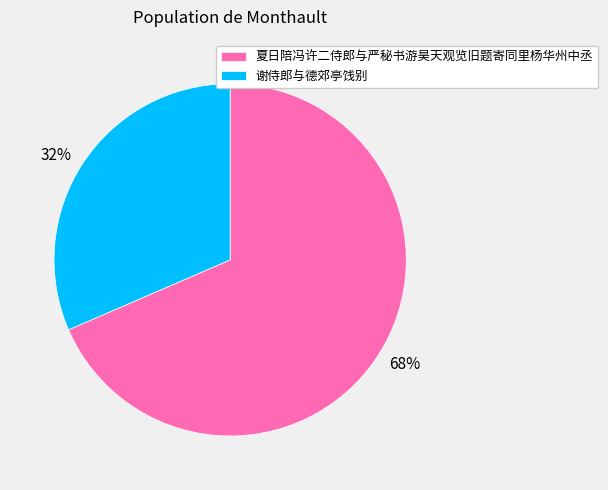

To the nearest percent, what percentage of the pie is 谢侍郎与德郊亭饯别?

32%